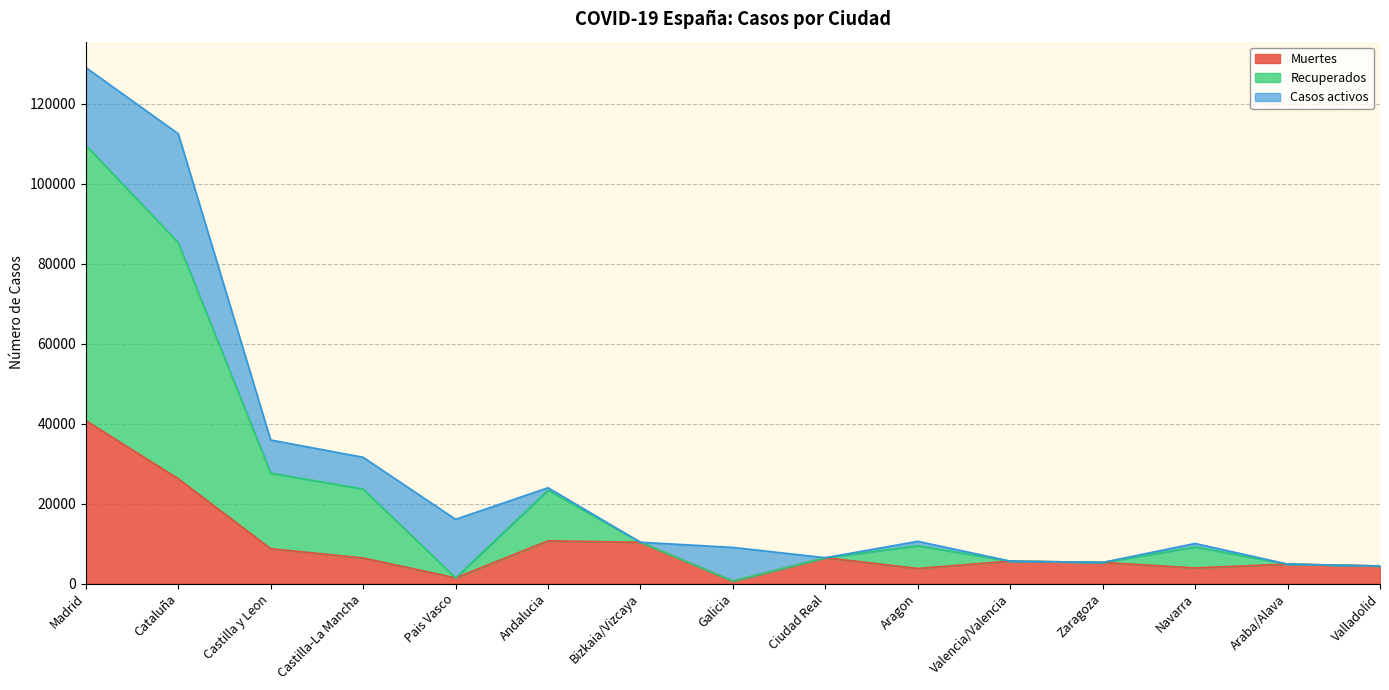

What is the total value across all series at Castilla-La Mancha?

31573